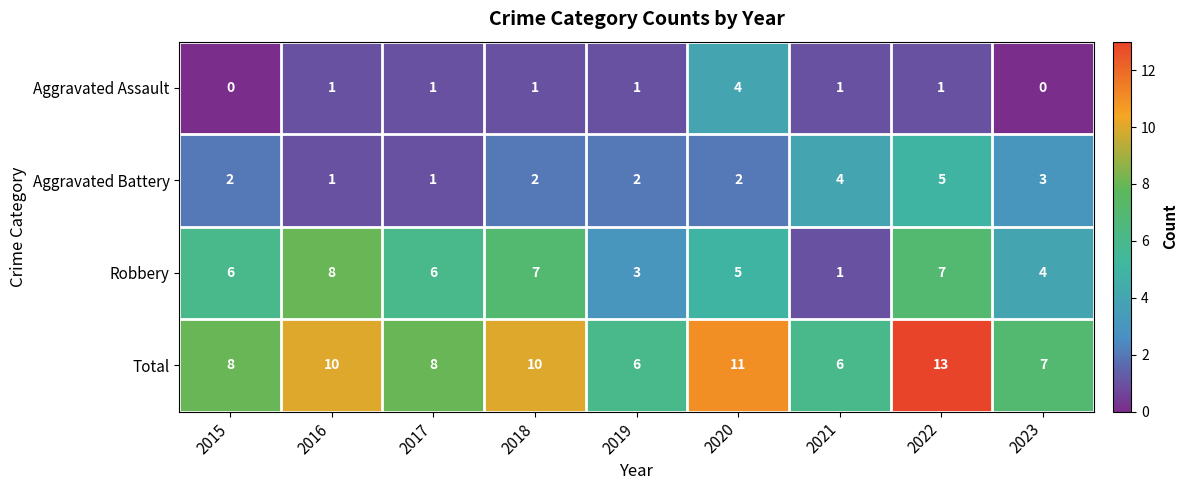

Between 2017 and 2021, which series saw the biggest shift?

Robbery